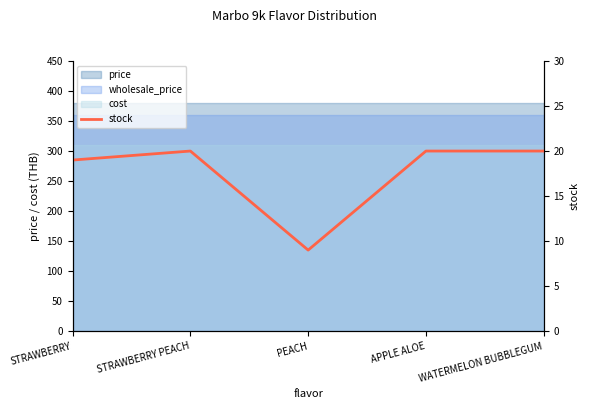

What is the minimum value shown in the chart?

9